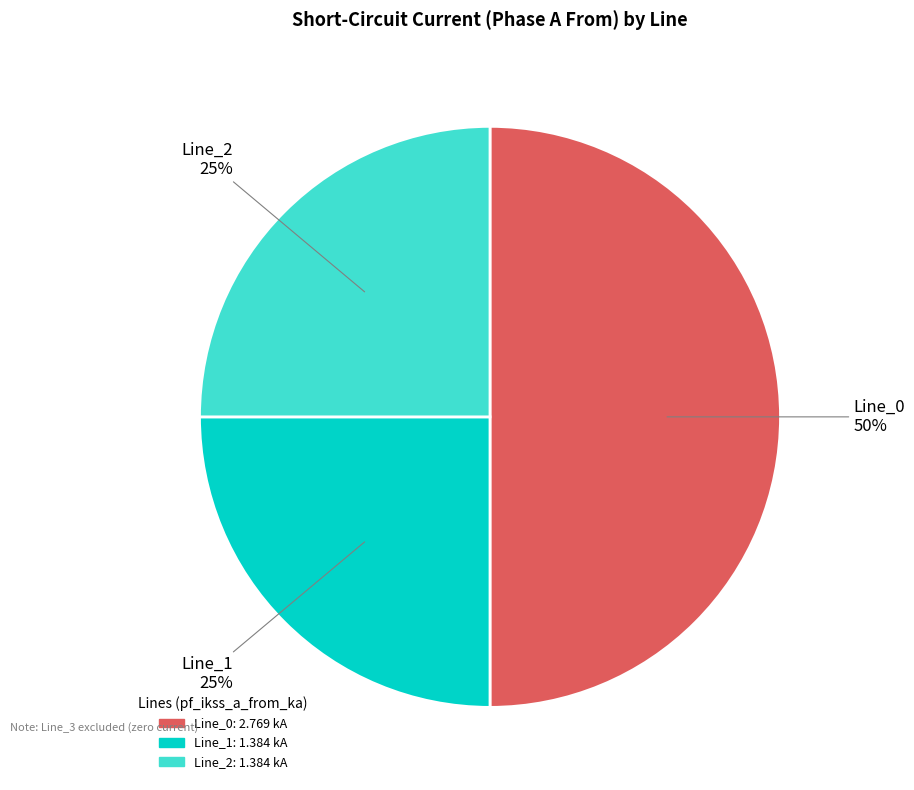

To the nearest percent, what is the difference between the largest and smallest slice percentages?

25%